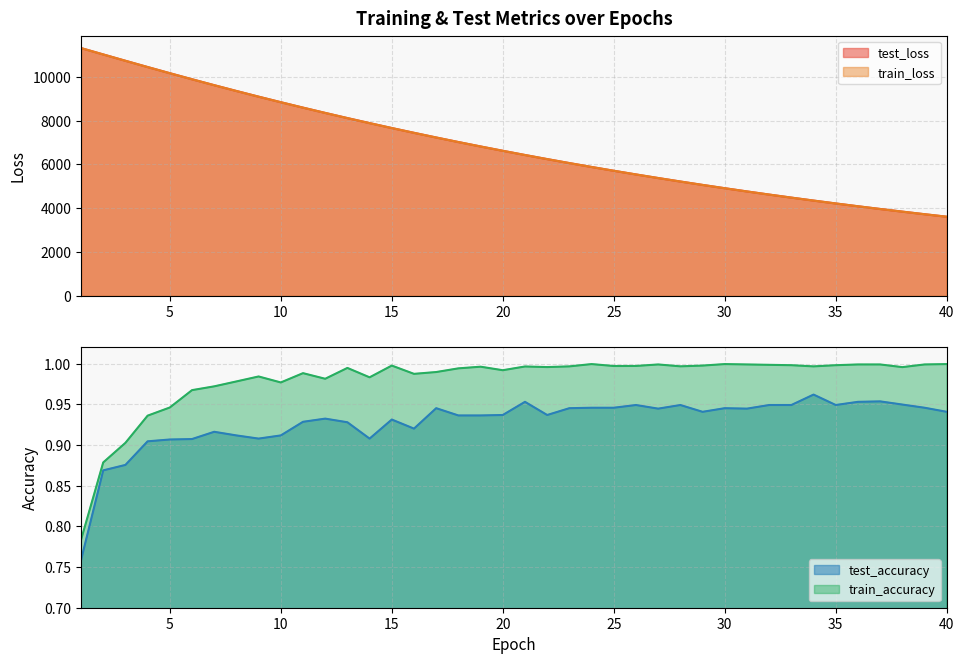

Between 9 and 34, which series saw the biggest shift?

test_loss